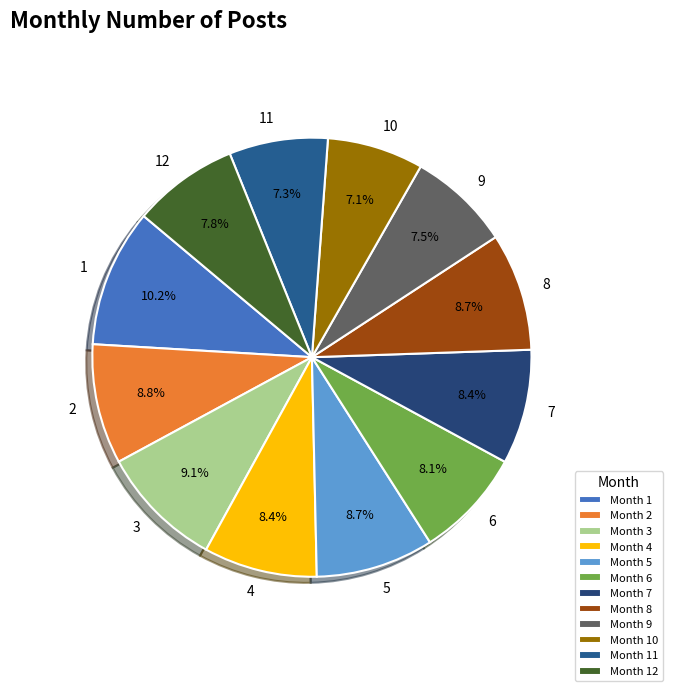

To the nearest percent, what is the combined percentage of 9 and 3?

17%